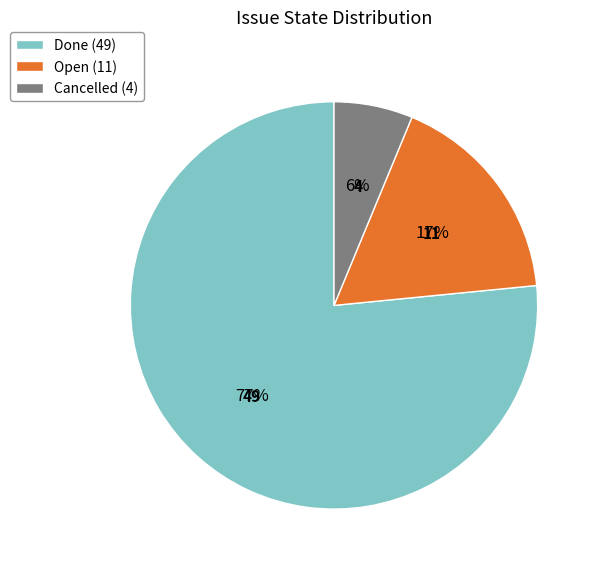

How many slices are in this pie chart?

3